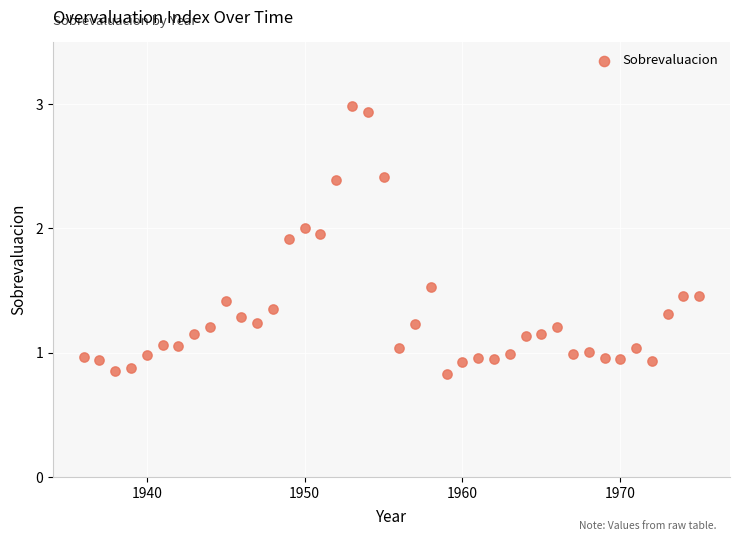

What is the range of Y values (max minus min)?

2.2